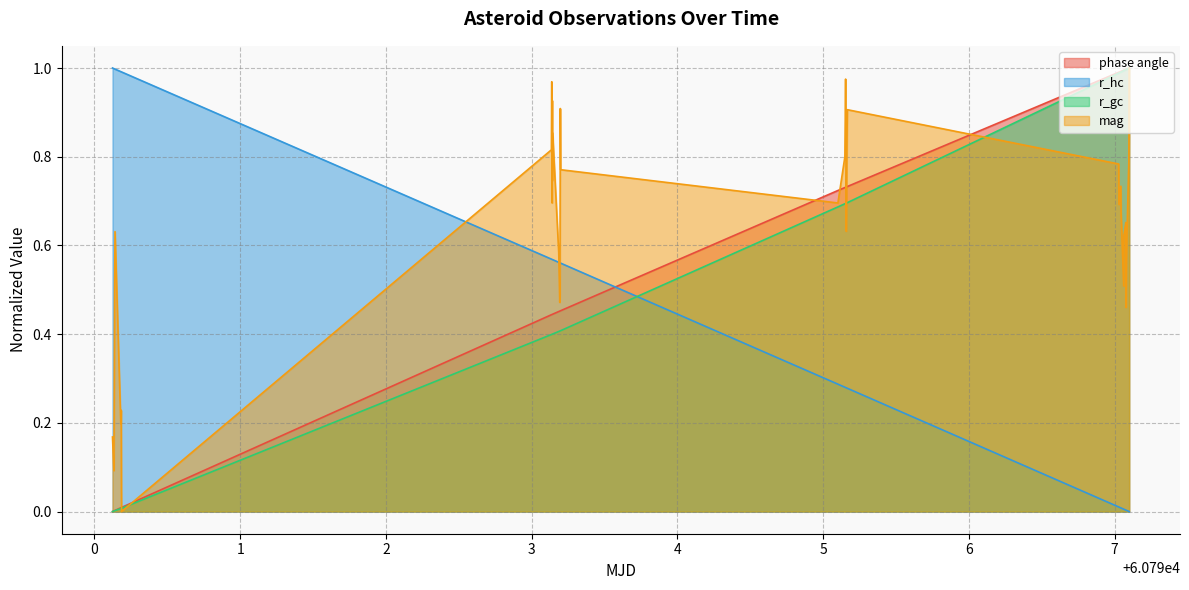

True or false: r_hc and mag cross at least once.

True